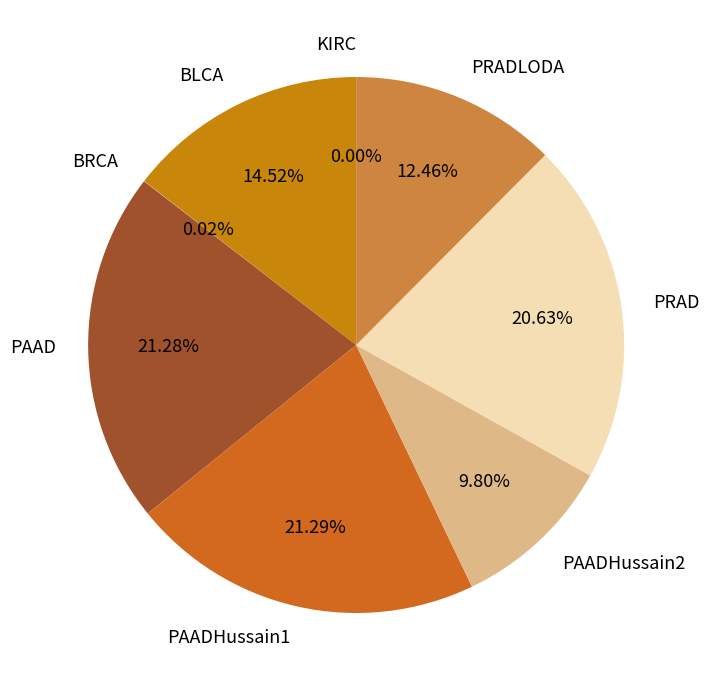

Count the number of slices in the pie.

8